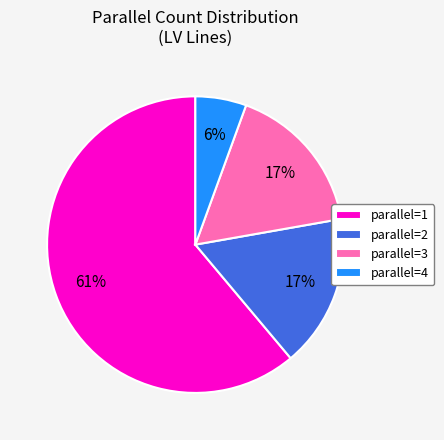

What percentage is the parallel=3 slice, to the nearest percent?

17%